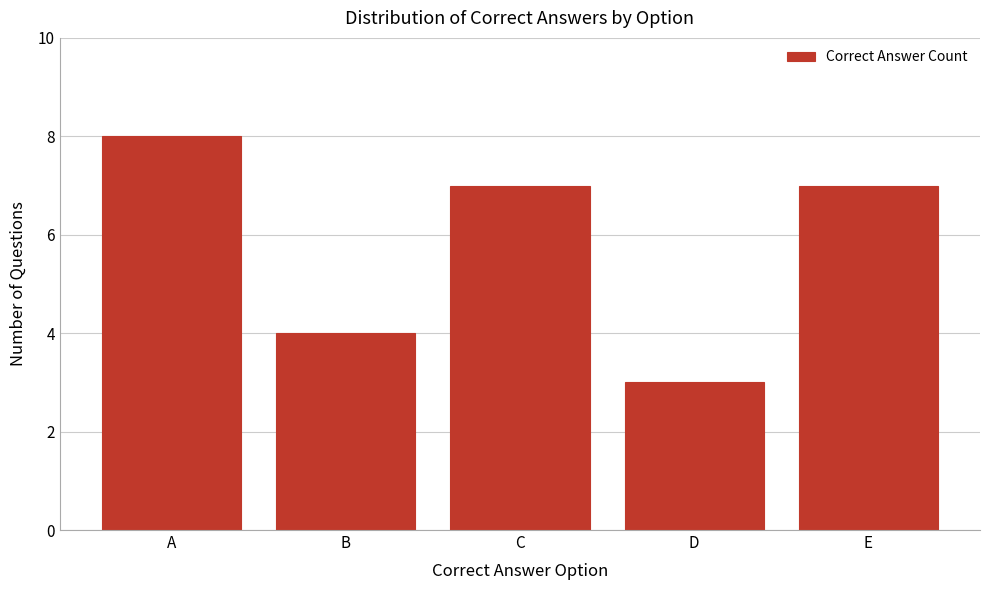

Reading left to right, extract all data points from this chart.

A=8	B=4	C=7	D=3	E=7